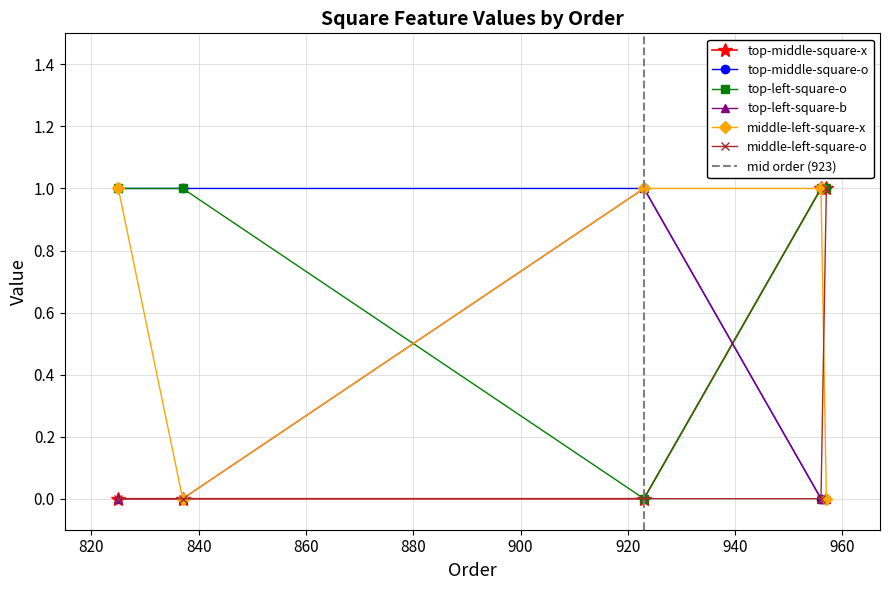

What are all the series names shown in the legend?

top-middle-square-x, top-middle-square-o, top-left-square-o, top-left-square-b, middle-left-square-x, middle-left-square-o